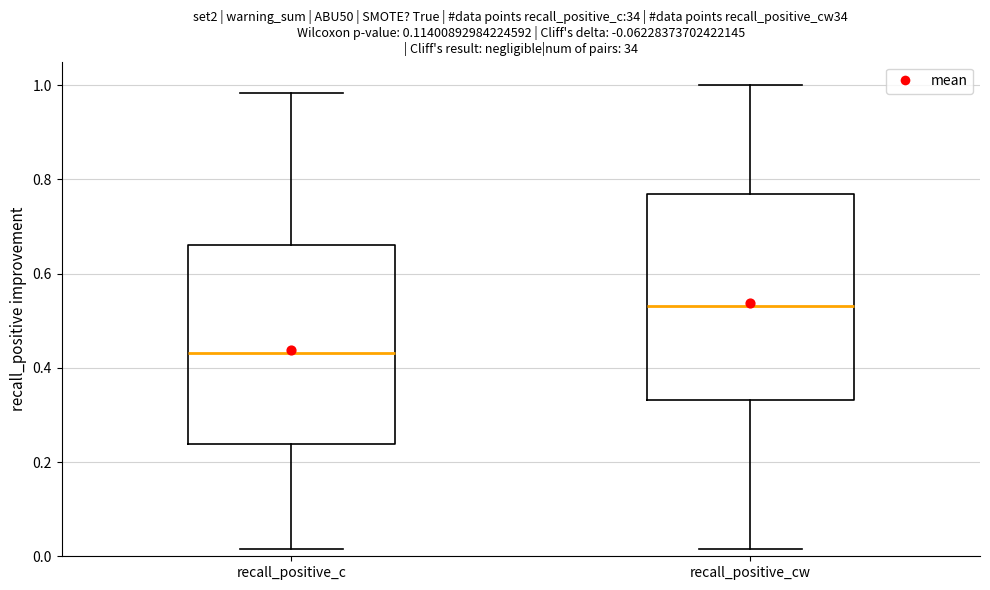

Reading left to right, read every box against the y-axis: the position of its median line, the range the box covers, and the ends of its whiskers. The values are not printed on the chart, so give them approximately, as read against the axis.

recall_positive_c: median 0.44, box 0.24 to 0.66, whiskers 0.02 to 0.98
recall_positive_cw: median 0.54, box 0.34 to 0.76, whiskers 0.02 to 1.00